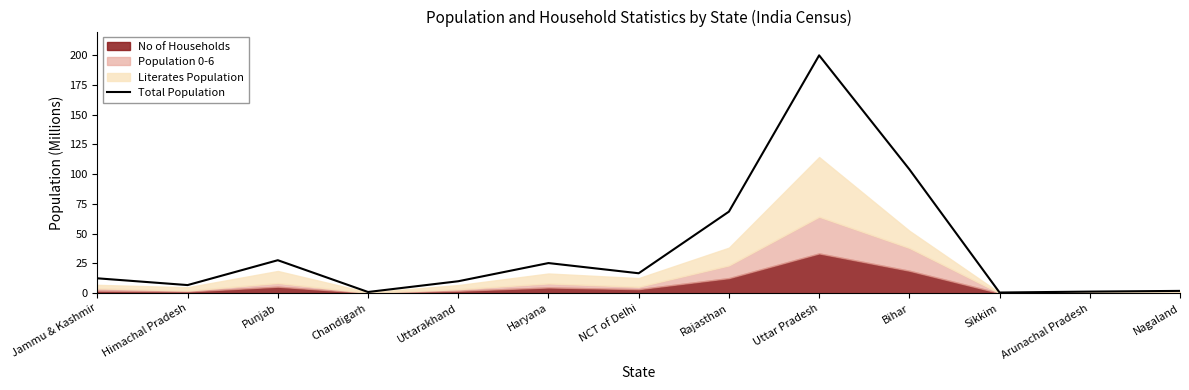

What is the smallest value displayed?

0.6